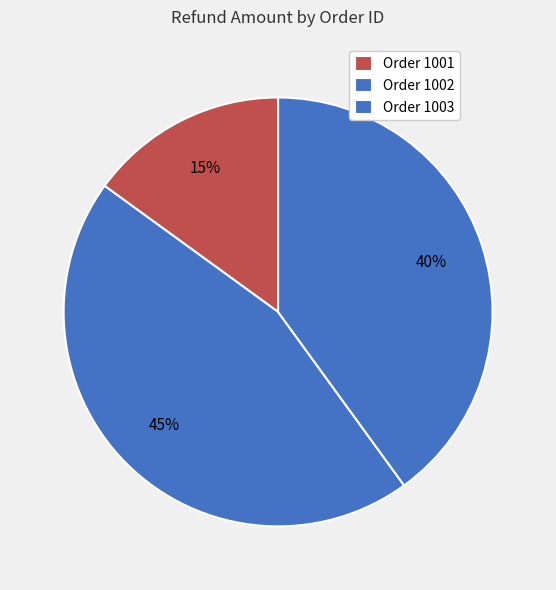

To the nearest percent, what is the difference between the largest and smallest slice percentages?

30%